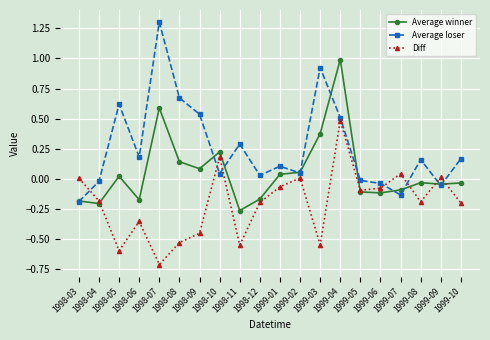

What is the label of the 3rd point from the left?

1998-05